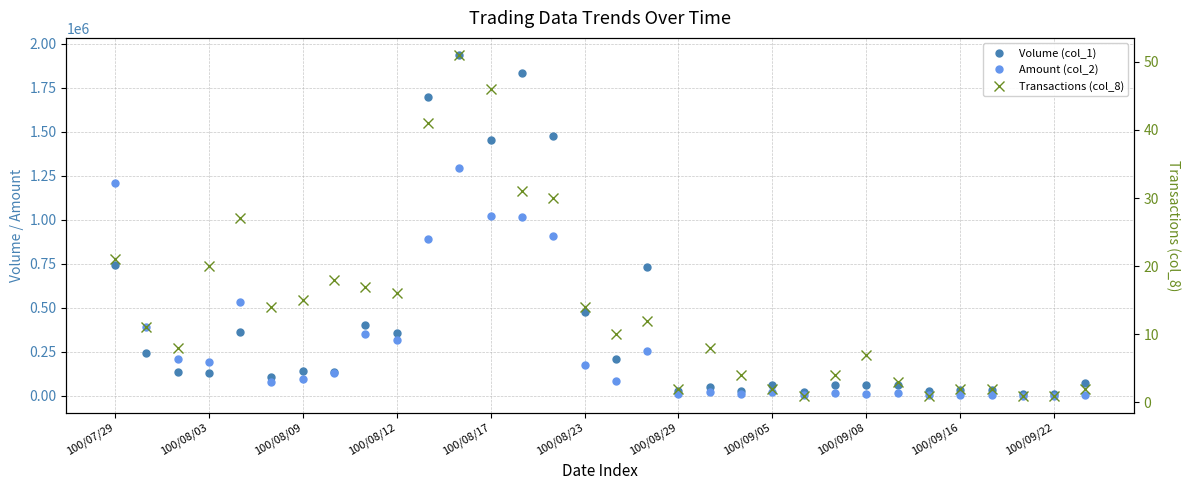

Rank the series at 100/09/05 from lowest to highest value.

Transactions (col_8), Amount (col_2), Volume (col_1)